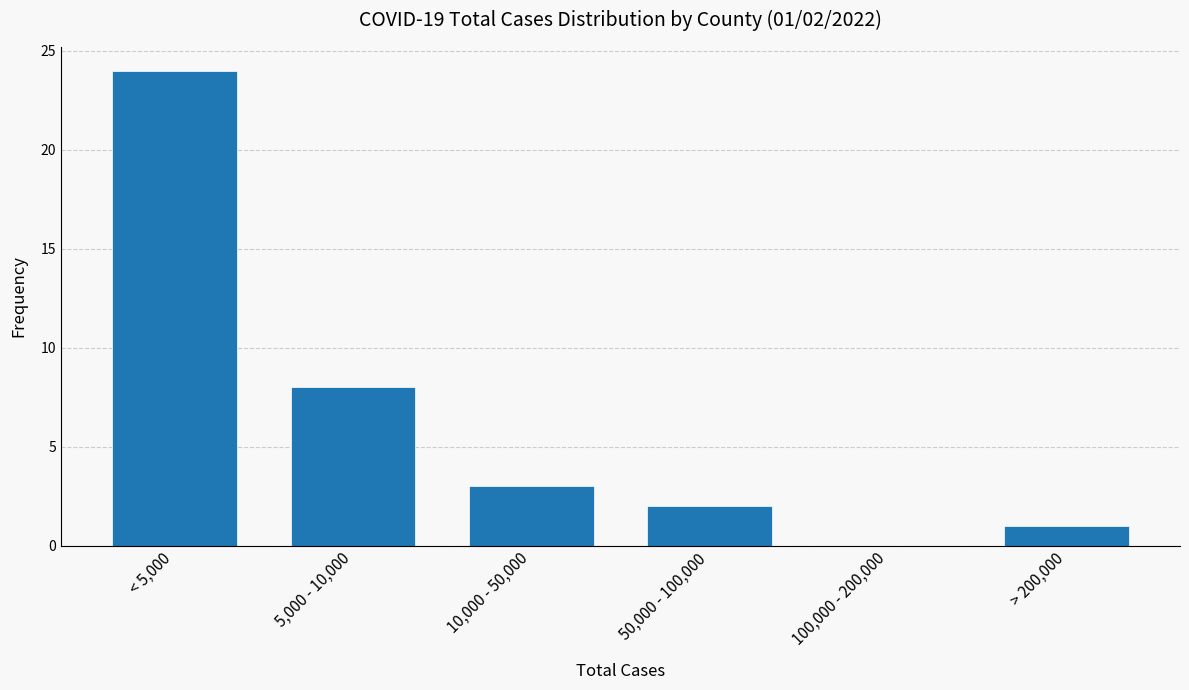

Reading left to right, extract all data points from this chart.

< 5,000=24	5,000 - 10,000=8	10,000 - 50,000=3	50,000 - 100,000=2	100,000 - 200,000=0	> 200,000=1